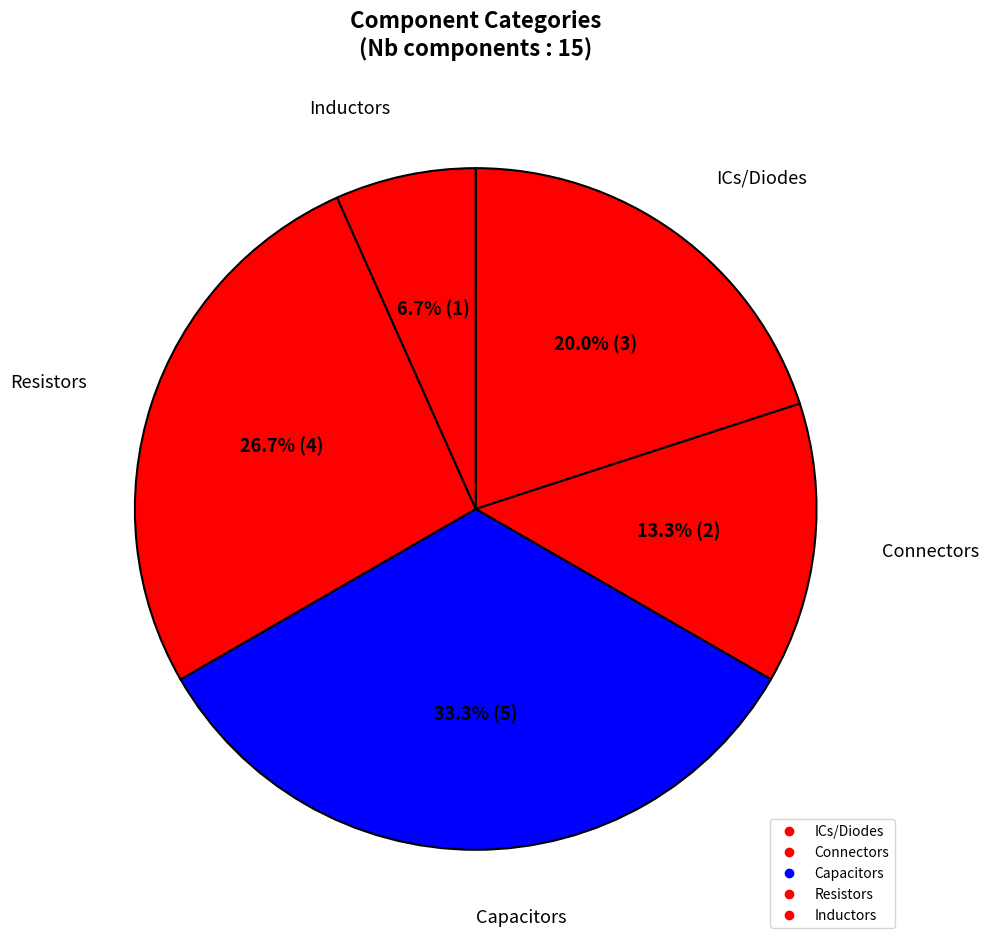

Is there any slice that represents more than half of the pie?

No